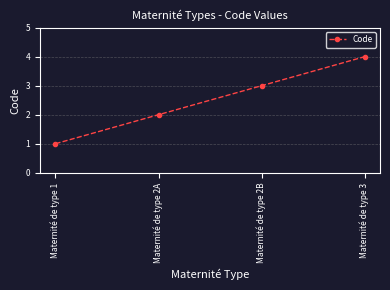

Reading left to right, extract all data points from this chart.

Maternité de type 1=1	Maternité de type 2A=2	Maternité de type 2B=3	Maternité de type 3=4